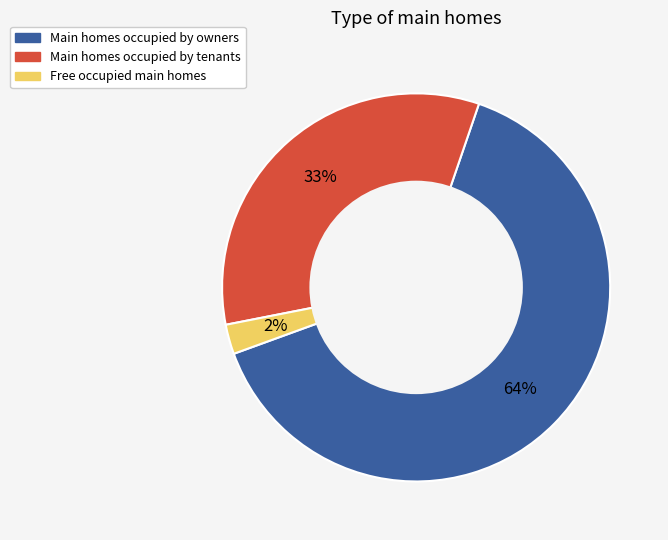

What is the smallest slice in the pie chart?

Free occupied main homes